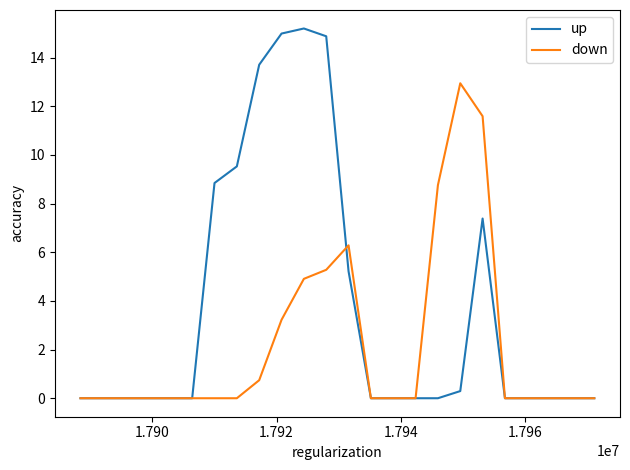

Which series has the largest range (max minus min)?

up